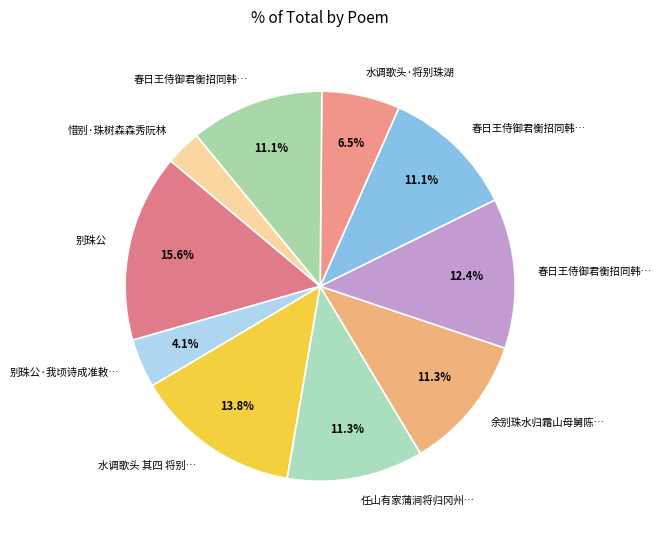

What is the smallest slice in the pie chart?

惜别·珠树森森秀阮林